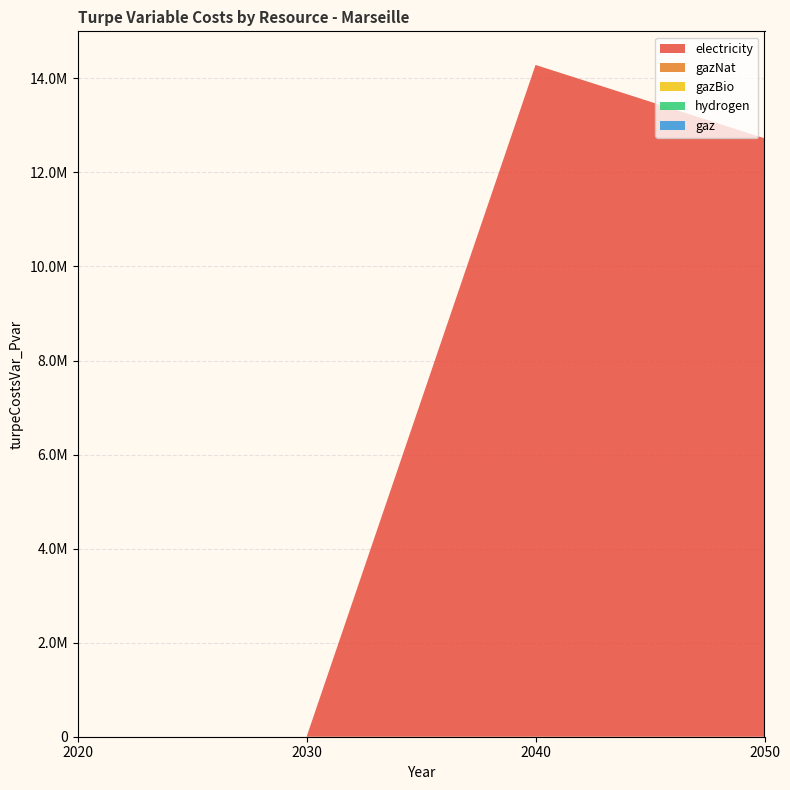

True or false: hydrogen and electricity cross at least once.

False